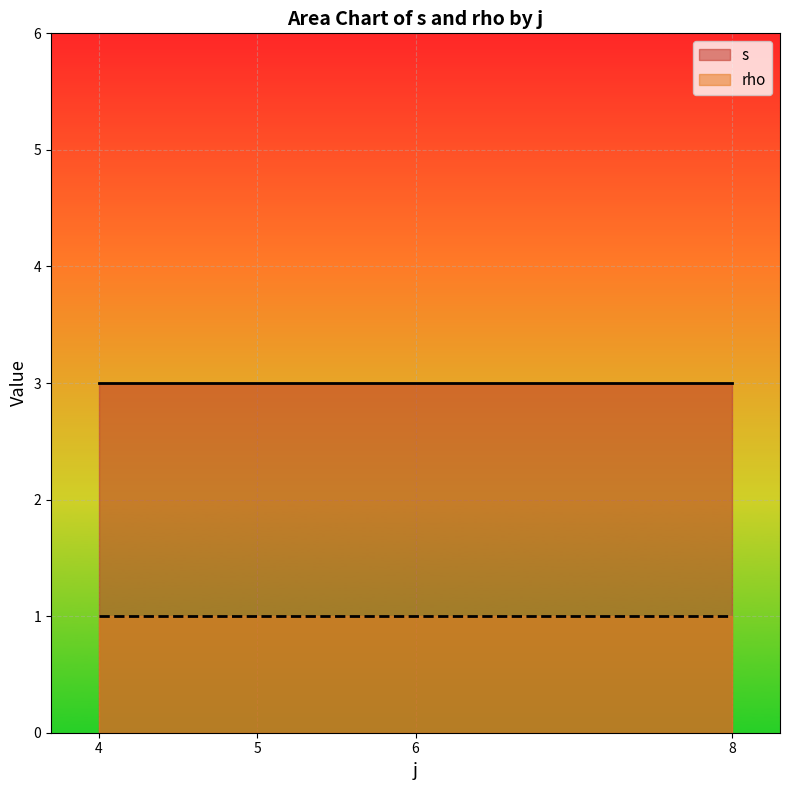

True or false: rho and s intersect in this chart.

False